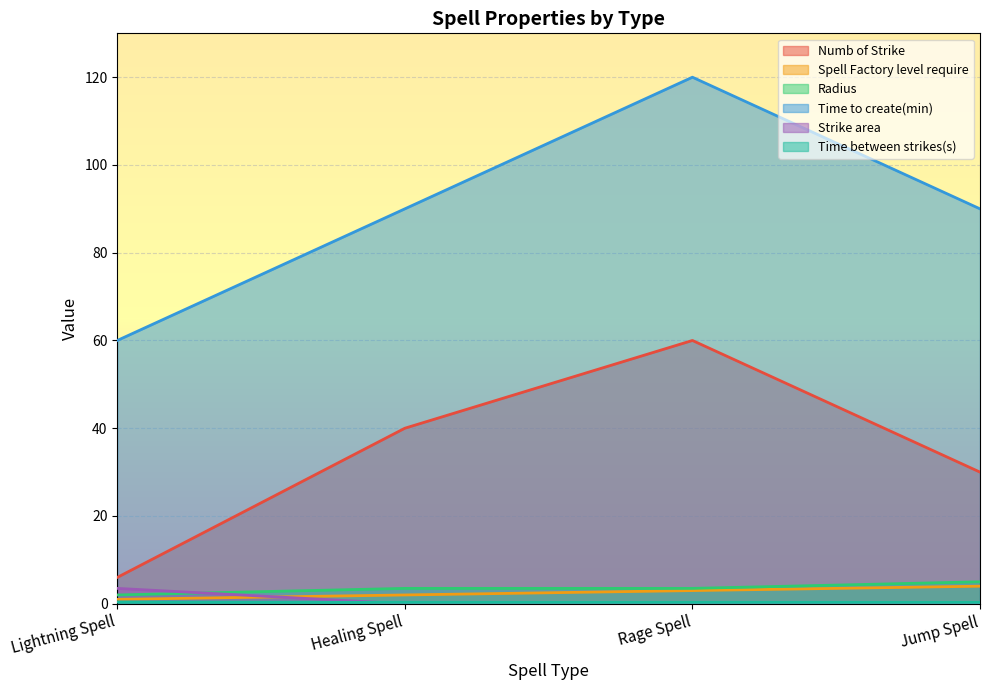

The Spell Factory level require series shows 2.0 at Healing Spell. True or false?

True